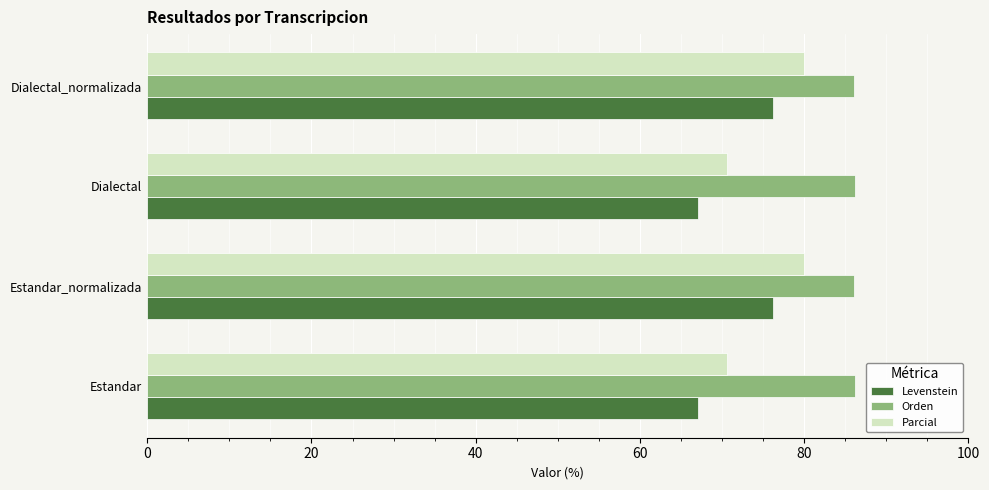

Is the value of Levenstein at Estandar_normalizada greater than the value of Parcial at Dialectal_normalizada?

No